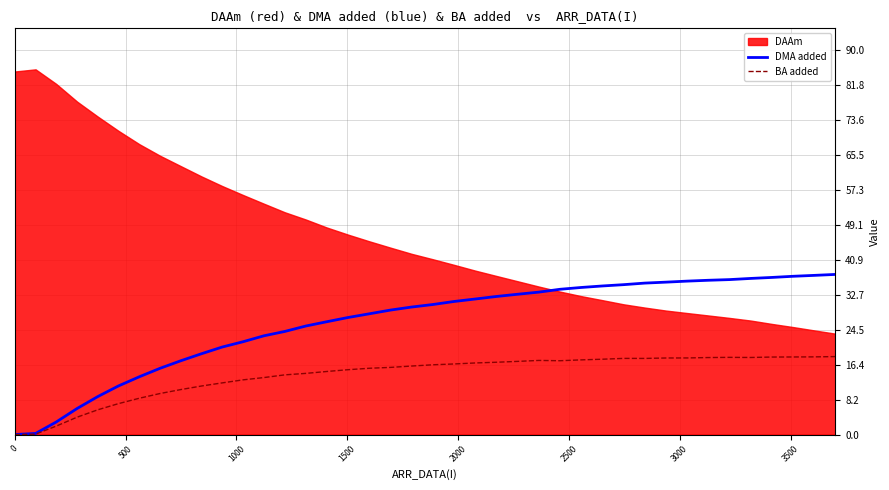

Does the chart have visible grid lines?

Yes